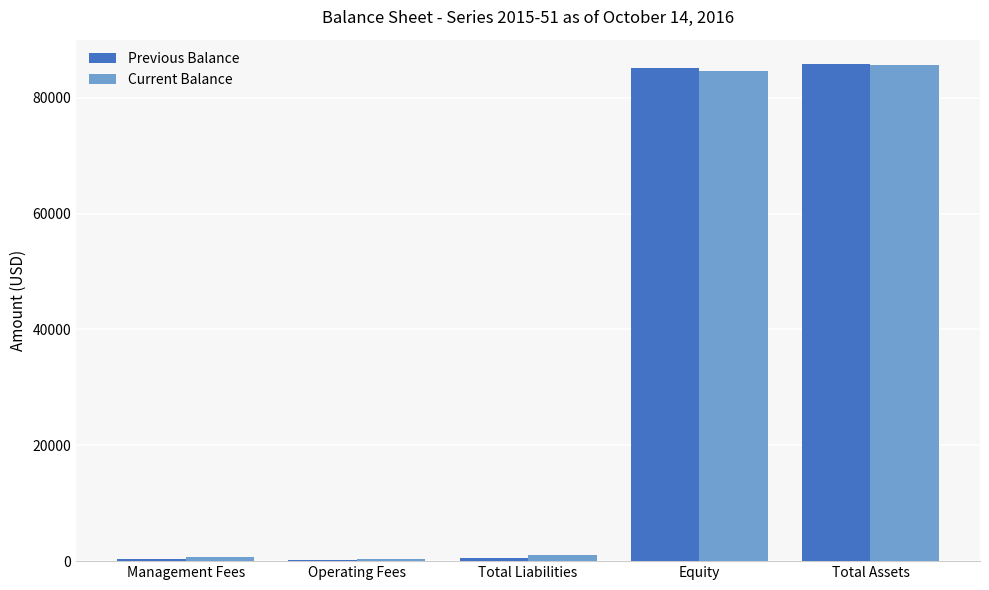

How many groups of bars are there?

5